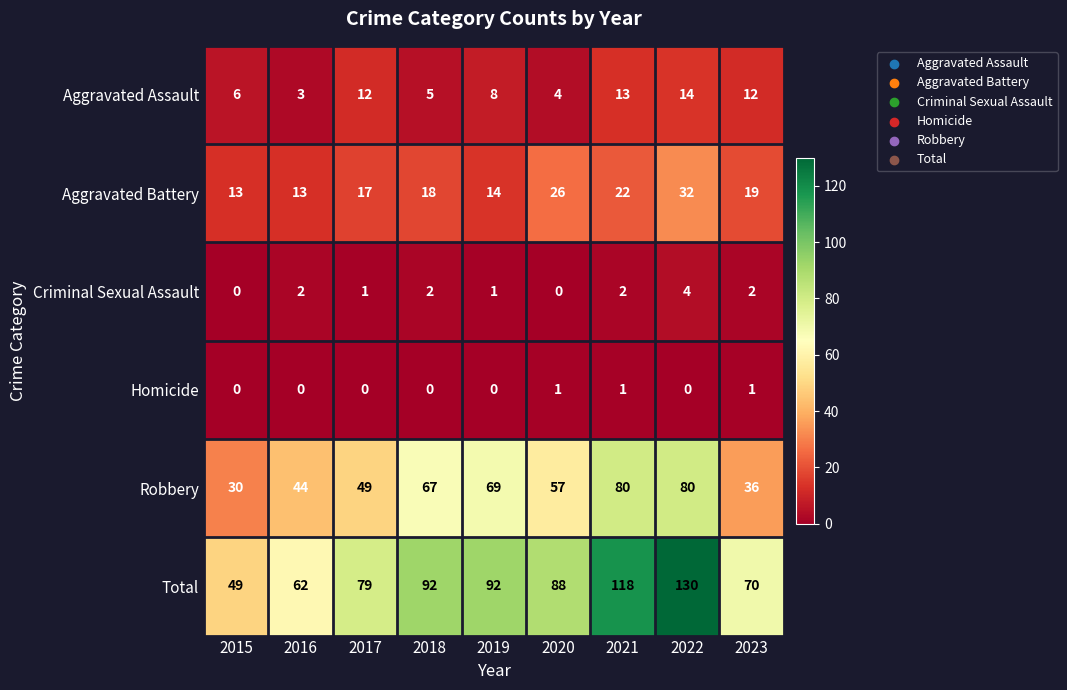

Is it true that Homicide equals 0 at 2017?

True